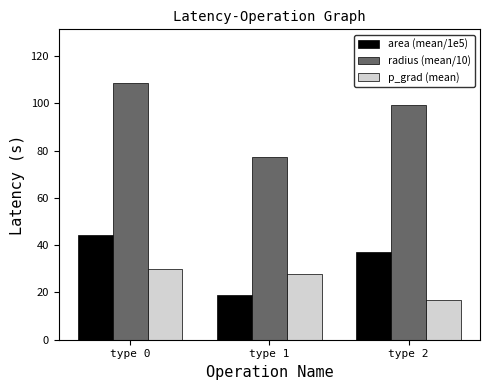

How many data points in radius (mean/10) are above 99?

2